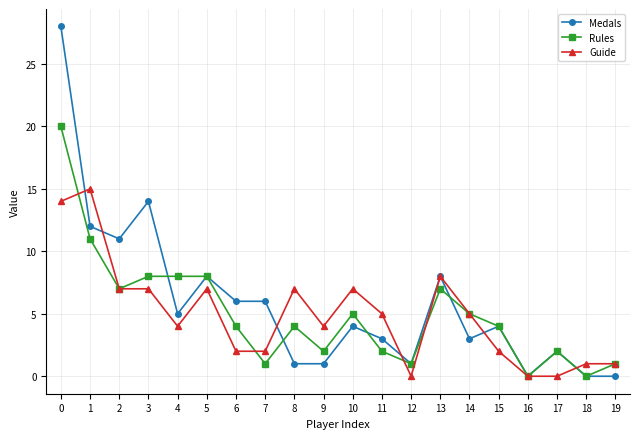

How many categories are shown in the chart?

20